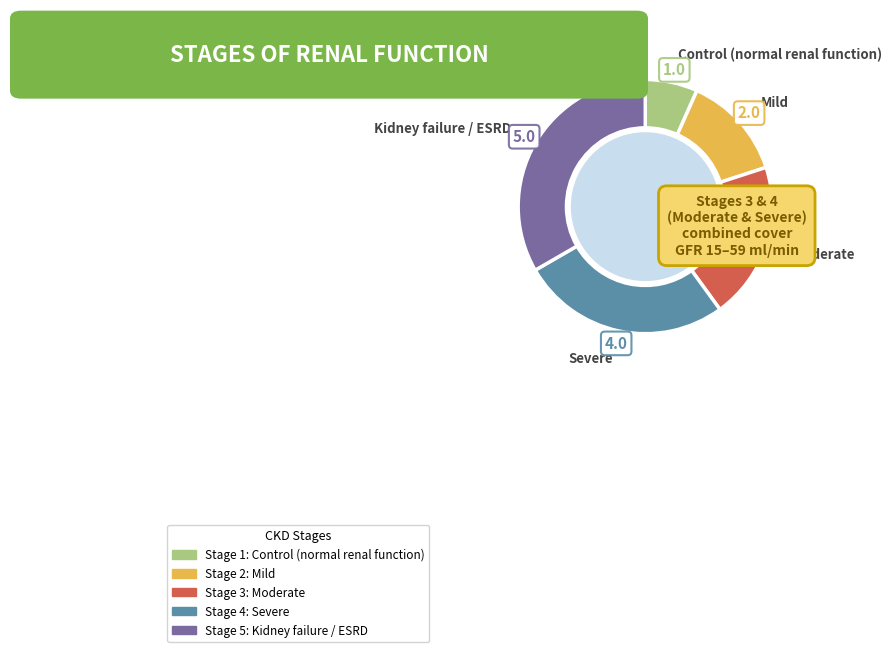

Is there a majority slice in this chart?

No